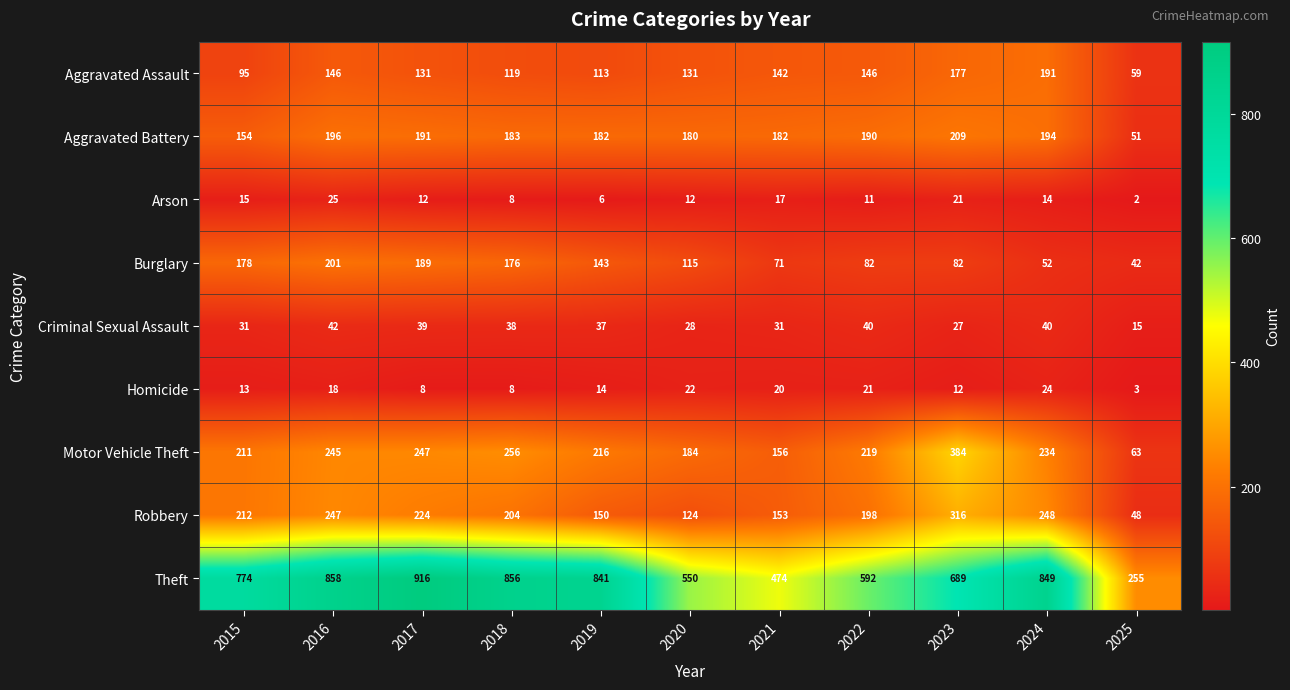

What is the sum of all Burglary values?

1331